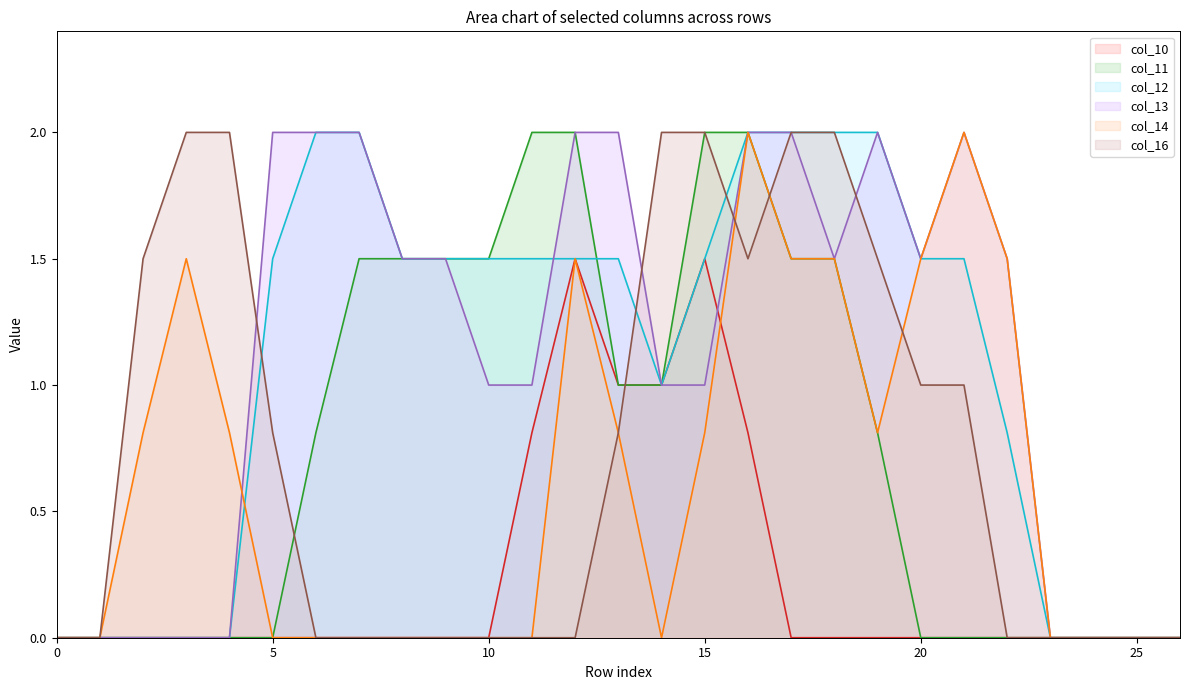

Between 21 and 17, which is larger?

21